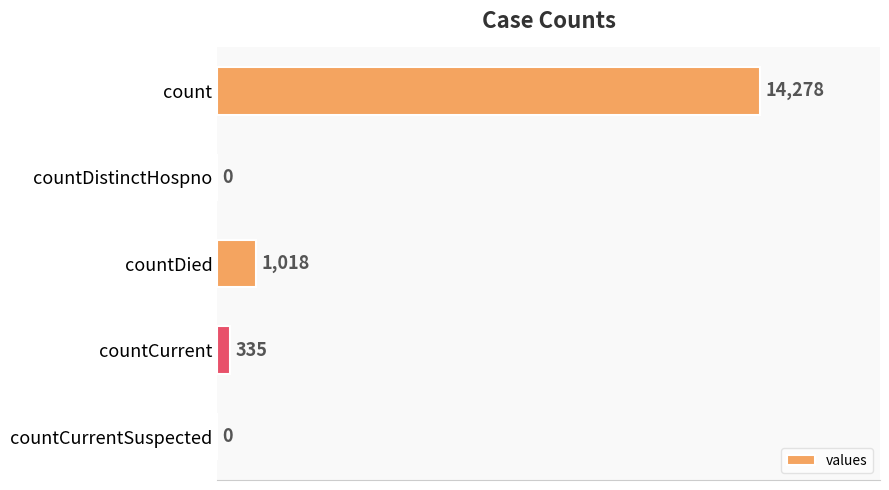

At which label is the value closest to 7139?

countDied